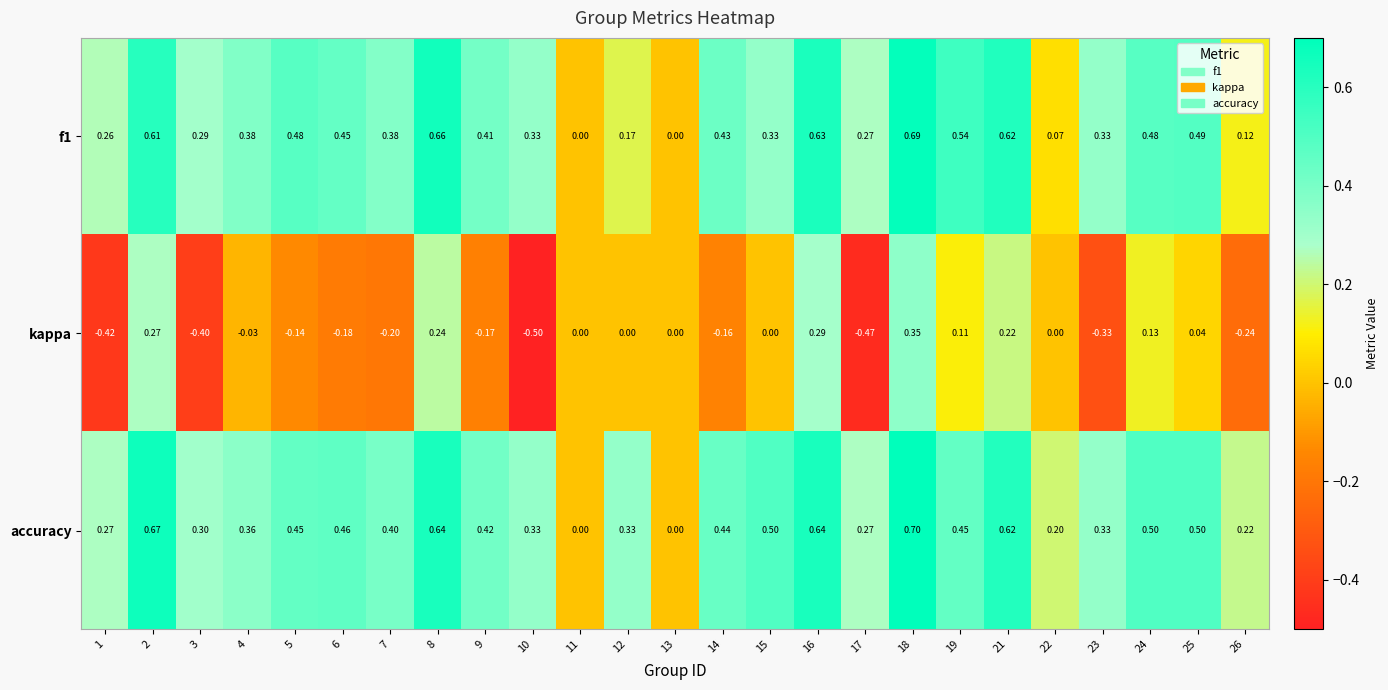

How many distinct data groups are displayed?

3